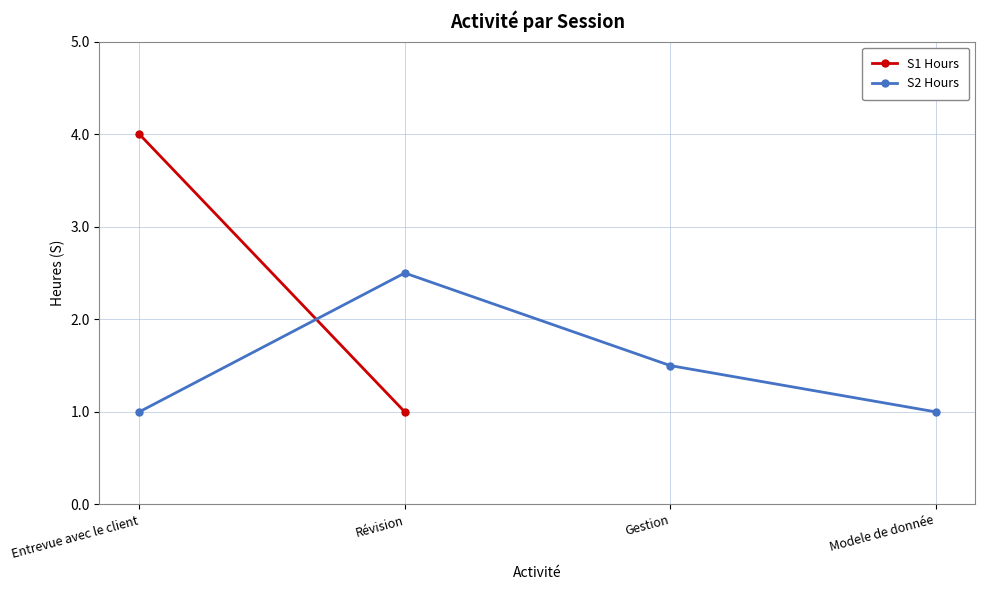

What is the sum of the values at Révision and Modele de donnée?

3.5